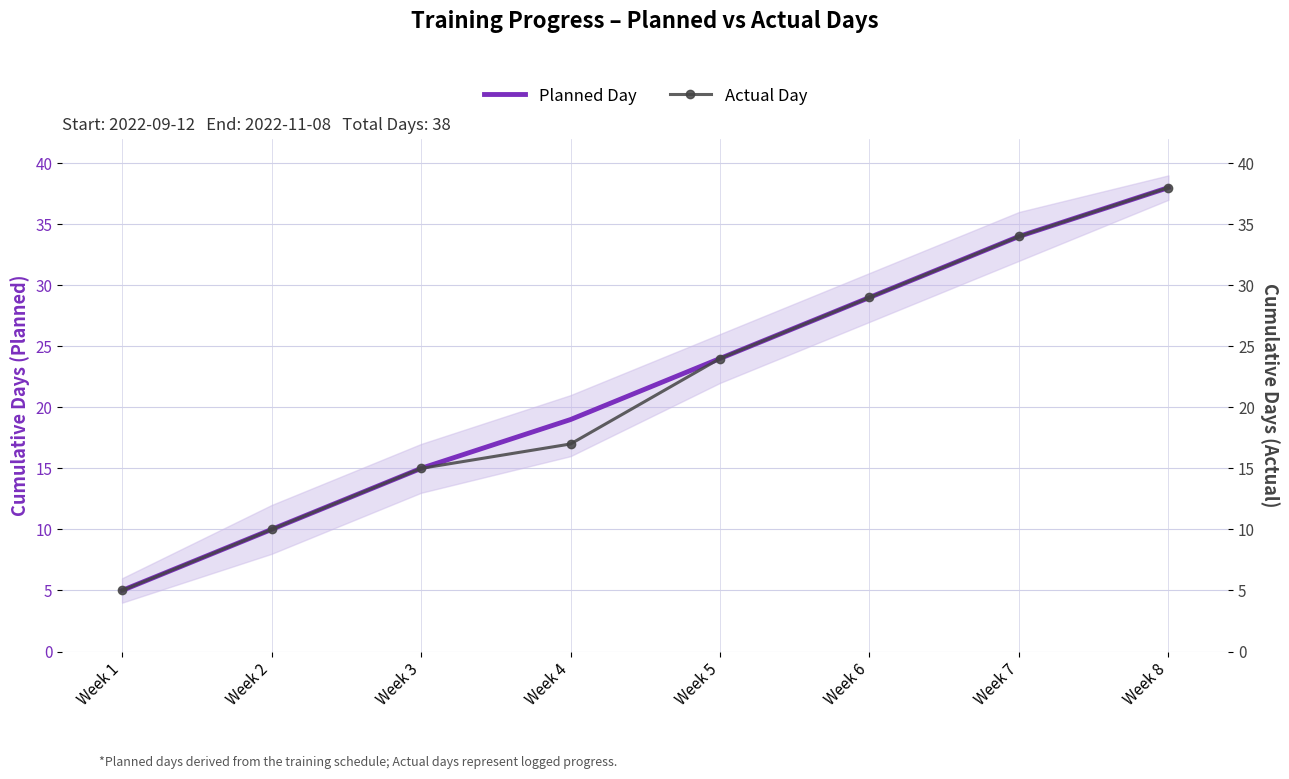

Is it true that Planned Day equals 29 at Week 6?

True